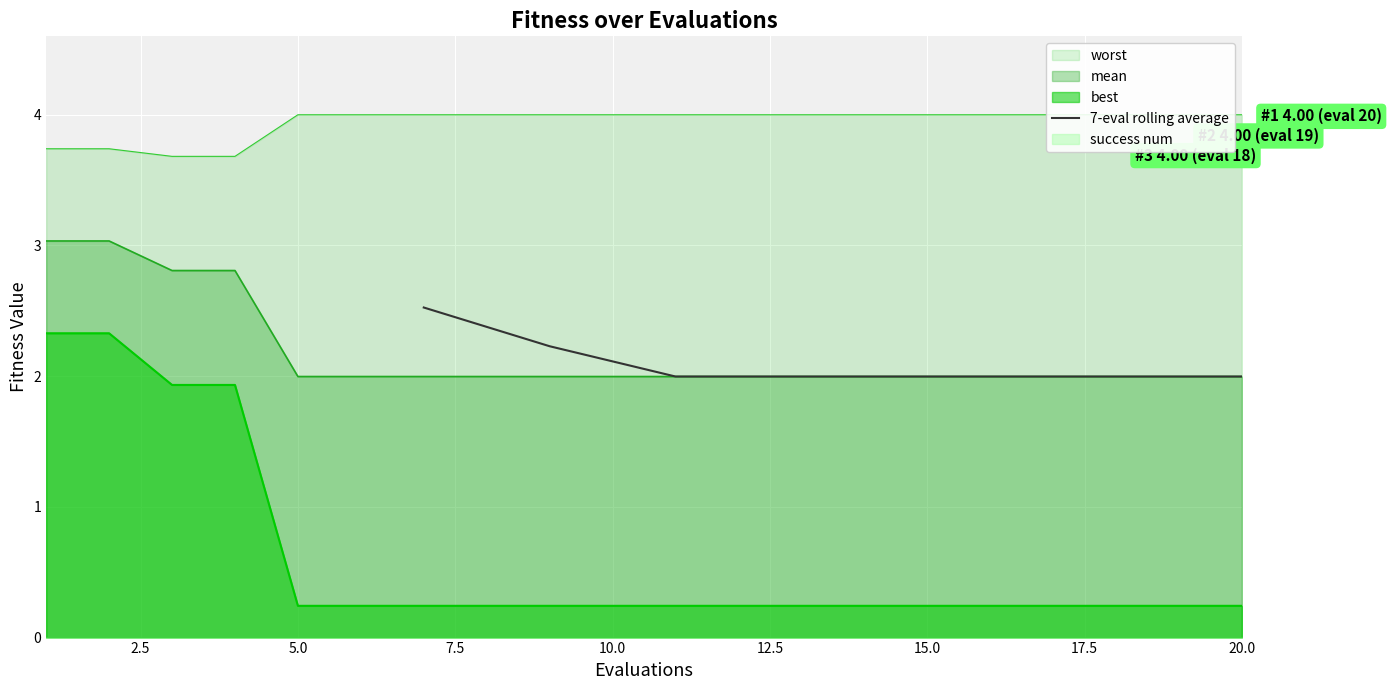

What is the highest value of the 7-eval rolling average series?

2.5